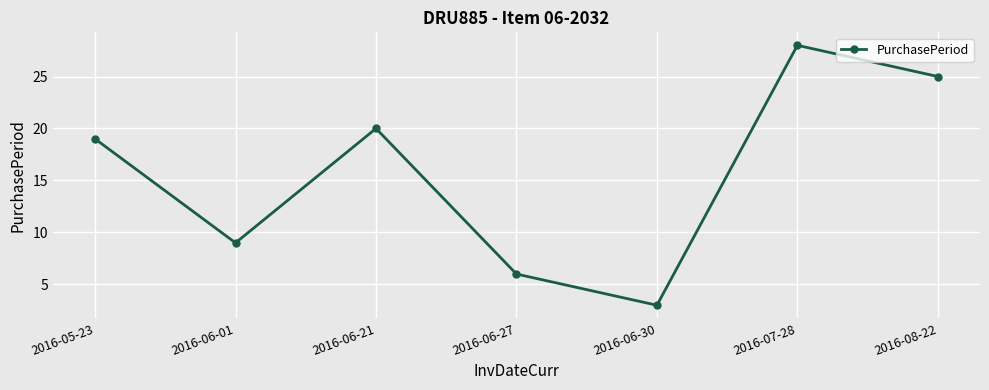

Approximately how many times larger is the value at 2016-08-22 compared to 2016-06-01?

2.8